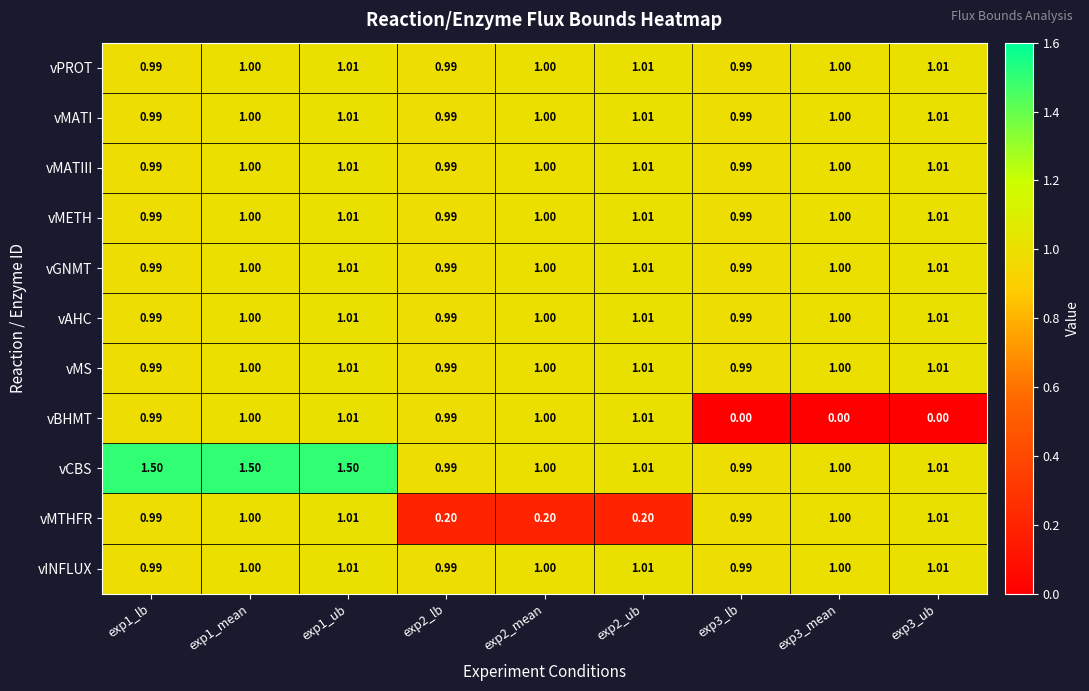

Which series has the largest total across all categories?

vCBS